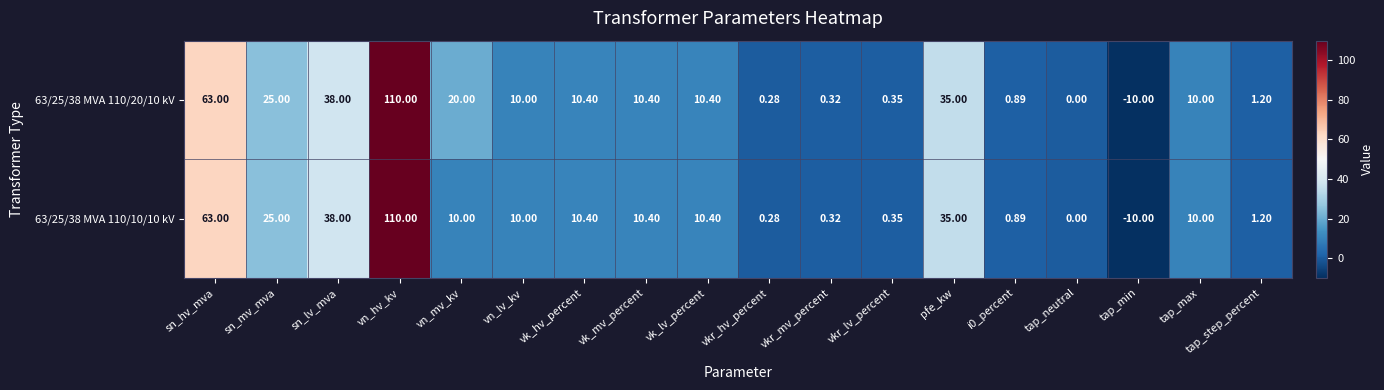

At which category is the sum across all series the highest?

vn_hv_kv